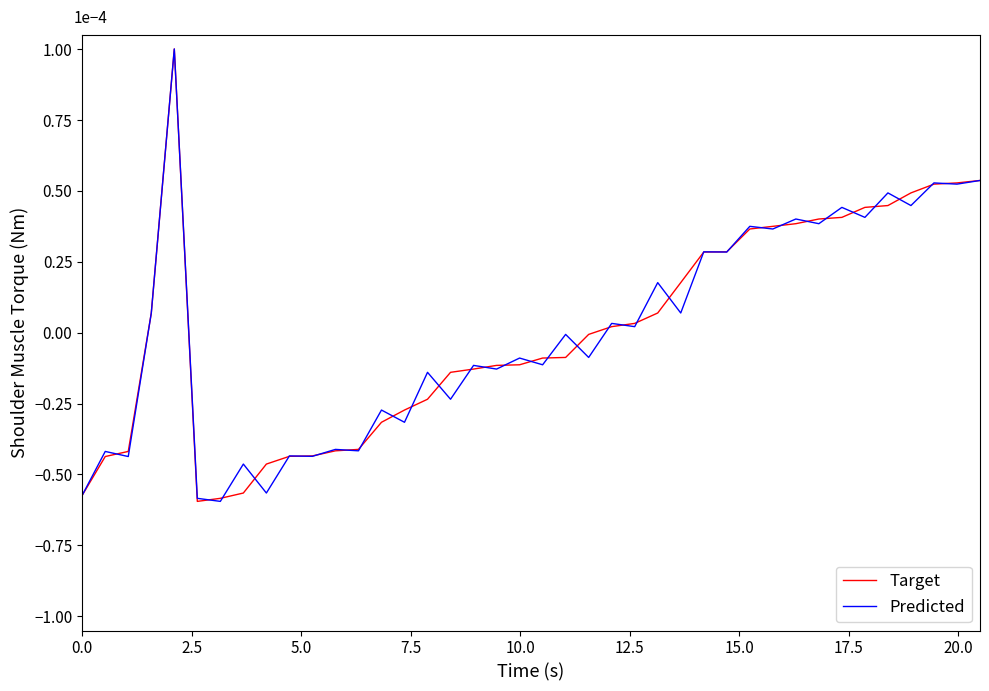

What is the highest value of the Predicted series?

1.0